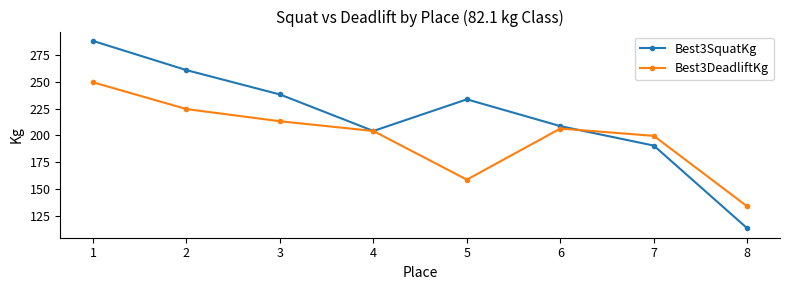

What is the total value across all series at 3?

451.3